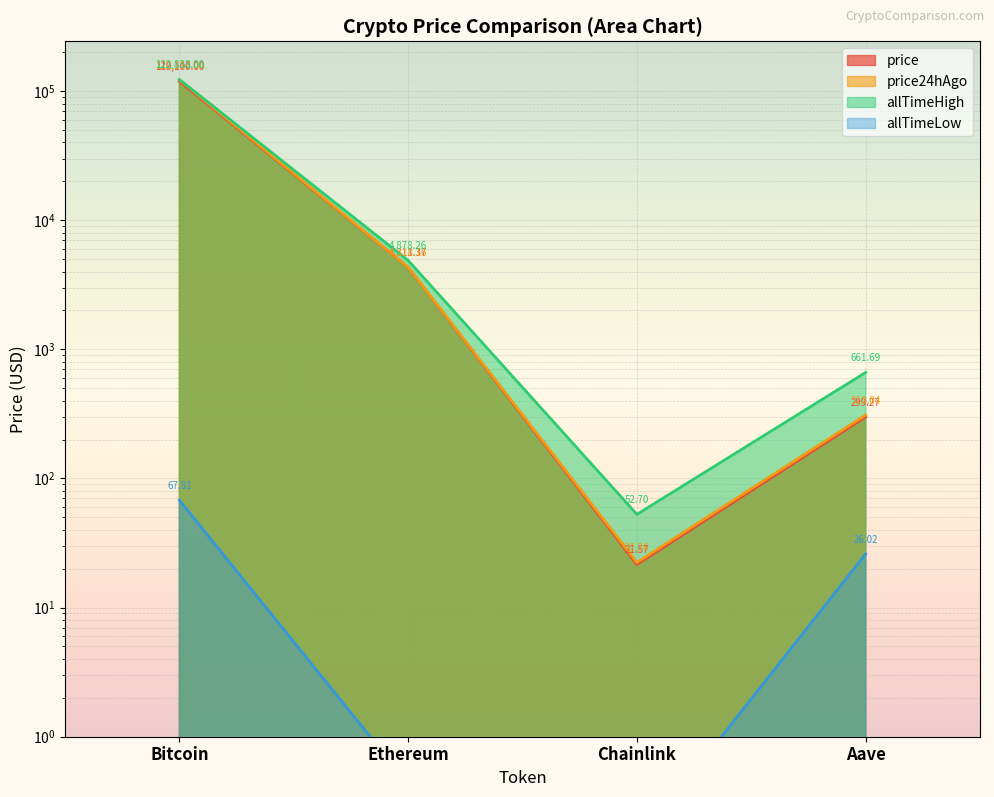

True or false: allTimeLow and price intersect in this chart.

False